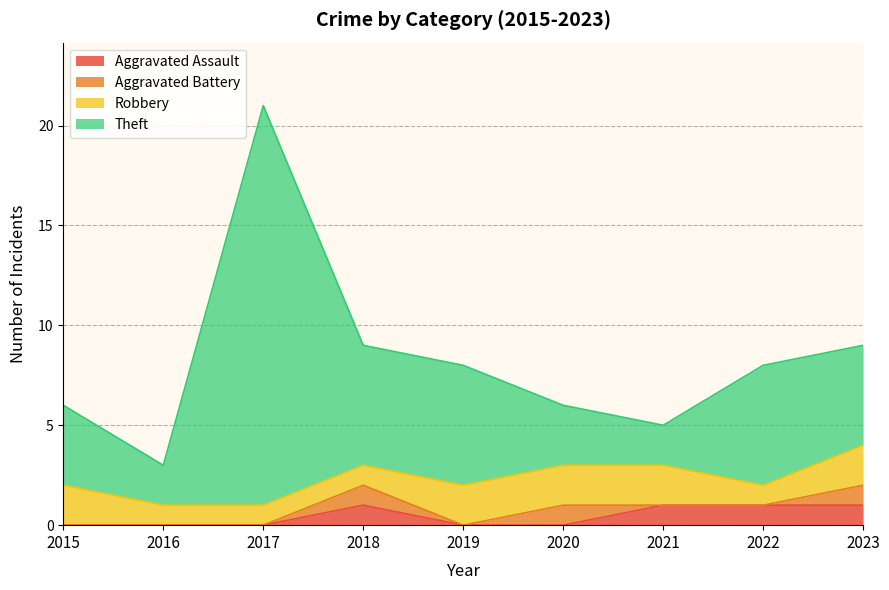

Which category has the highest value in the Aggravated Assault series?

2018